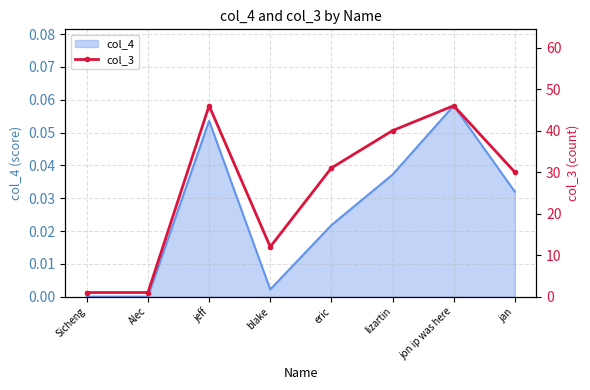

What is the change in value from jon ip was here to jan?

-16